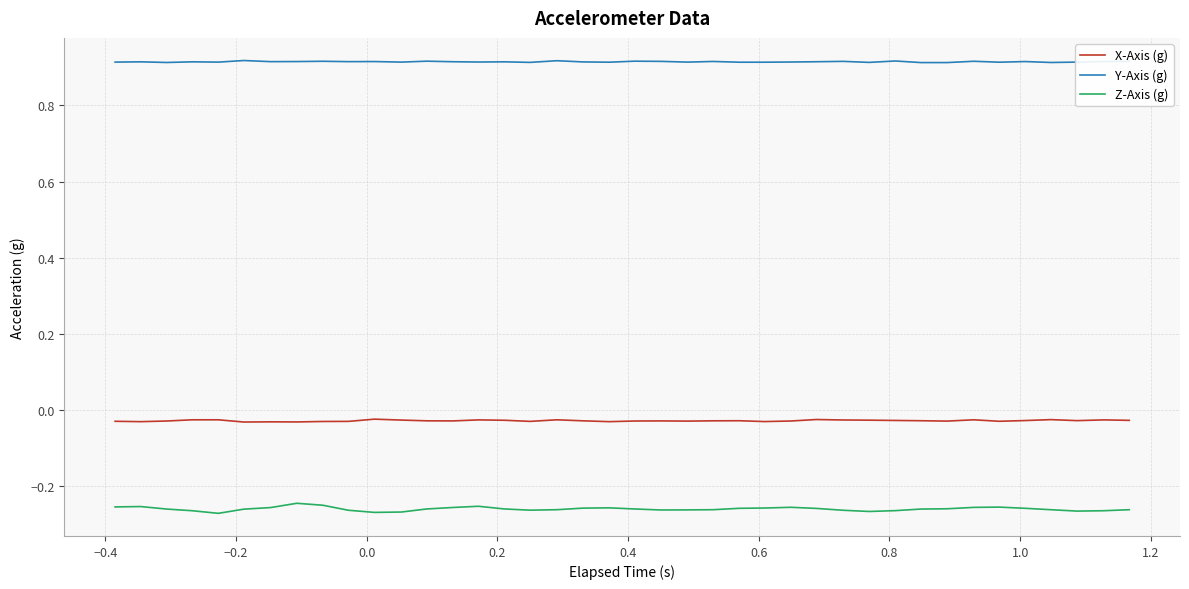

True or false: X-Axis (g) and Y-Axis (g) intersect in this chart.

False